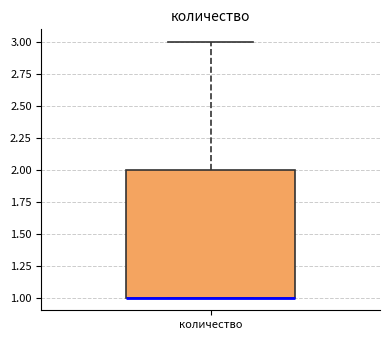

Read this box plot against the y-axis: the position of the median line, the range covered by the box, and the ends of both whiskers. The values are not printed on the chart, so give them approximately, as read against the axis.

median 1 (drawn on the box's lower edge), box 1 to 2, whiskers 1 to 3